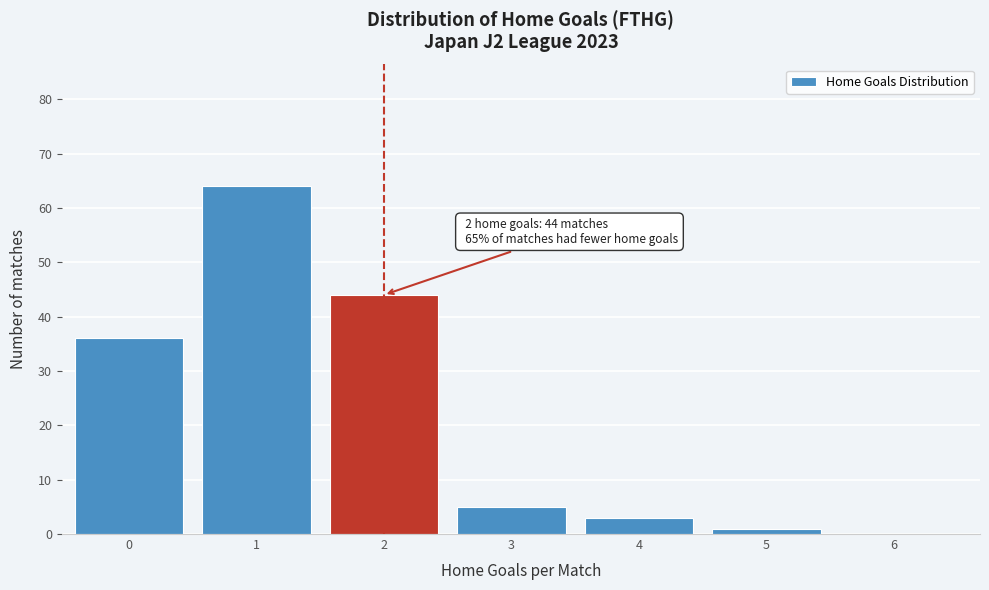

Reading left to right, transcribe all the data shown in this chart.

0=36	1=64	2=44	3=5	4=3	5=1	6=0